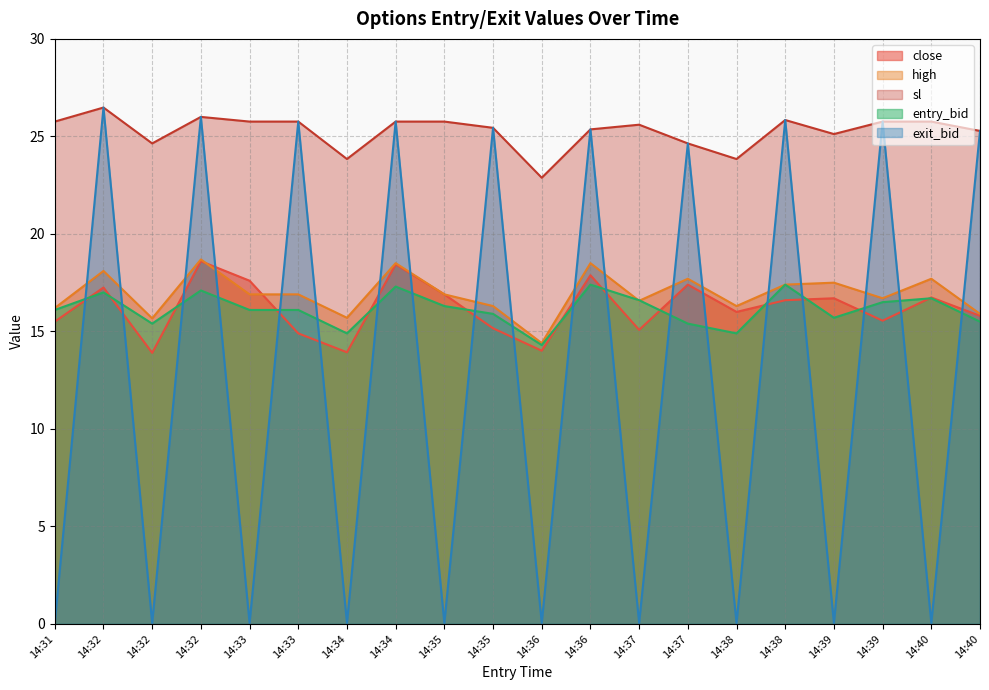

Read the entry_bid value at 14:32.

17.1